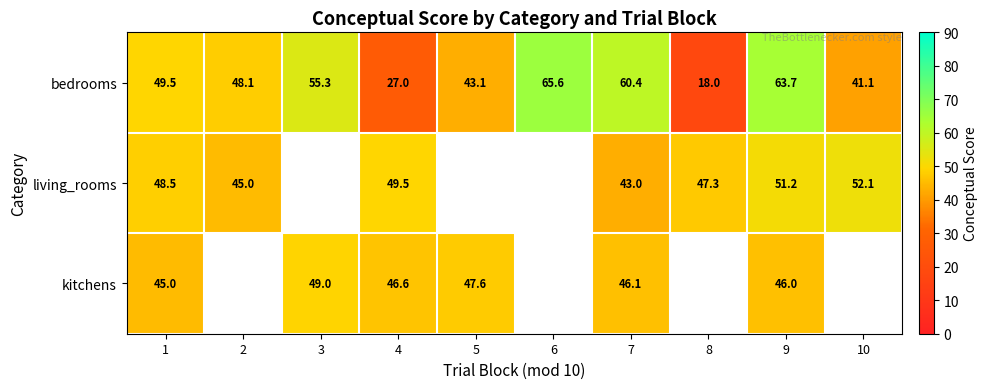

Between 3 and 9, which is larger?

9